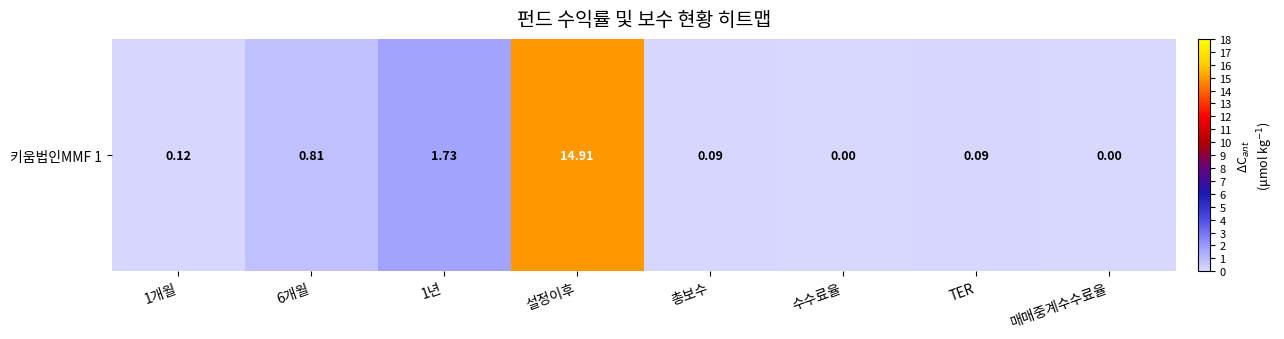

The chart shows a value of 24.5 at 설정이후. True or false?

False